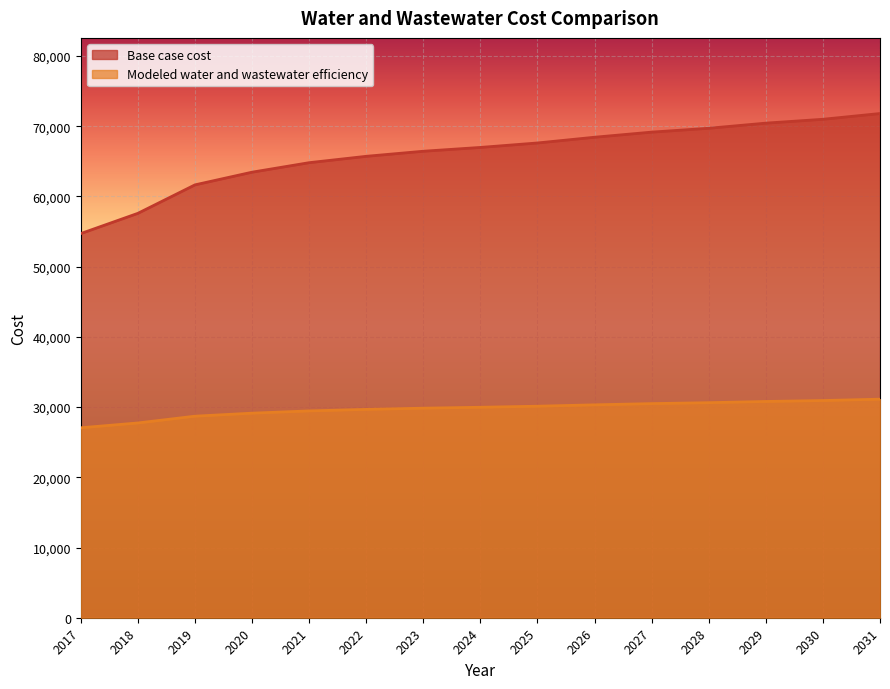

What is the value of the Base case cost point at the 12th from the left?

69715.3